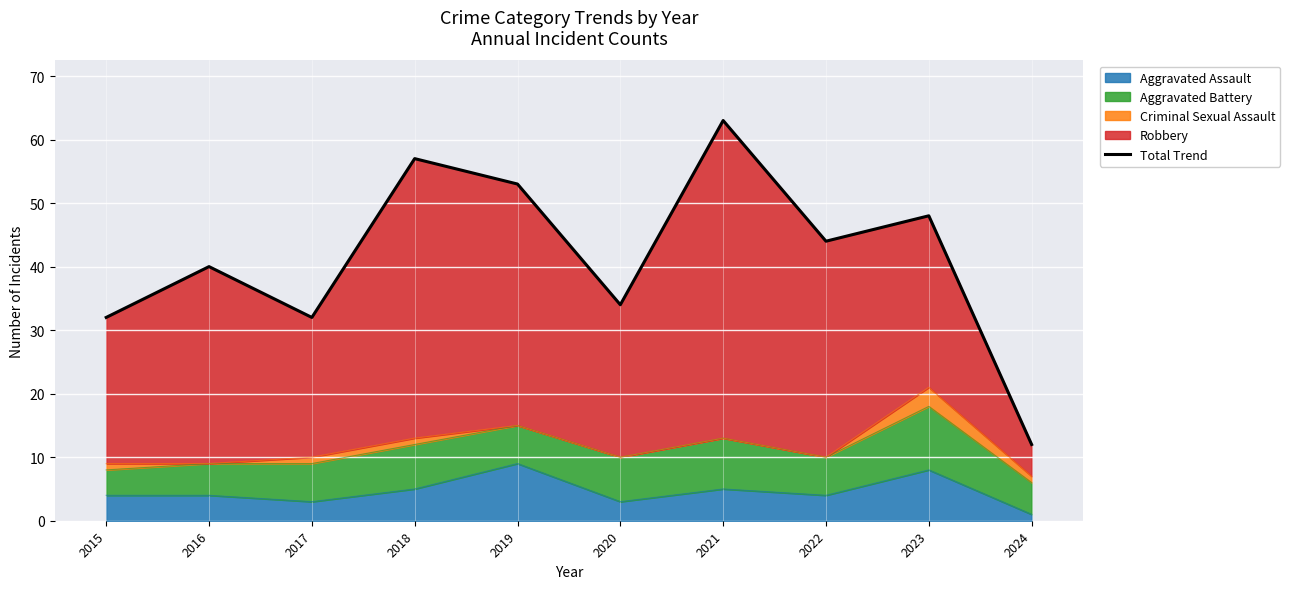

Which label corresponds to the largest value in the chart?

2021